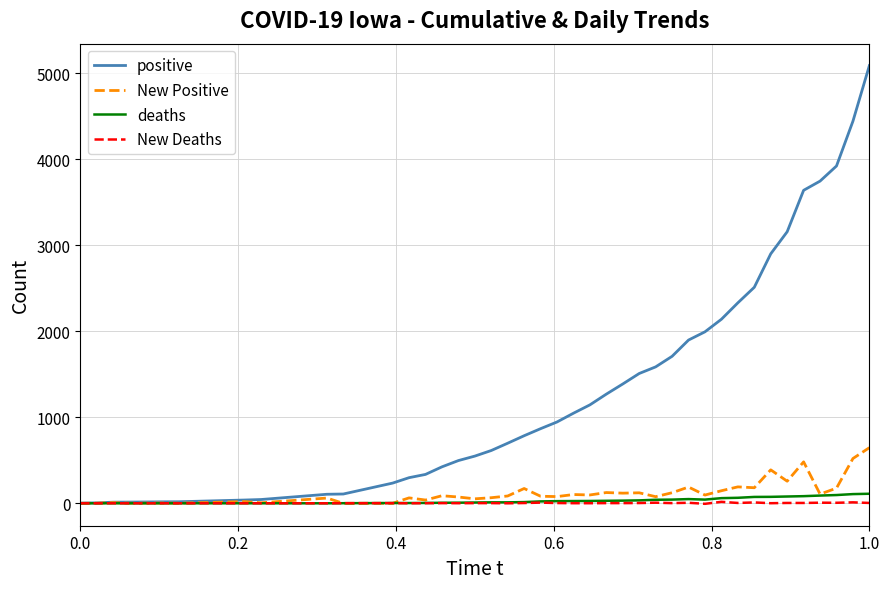

Which series has the largest range (max minus min)?

positive